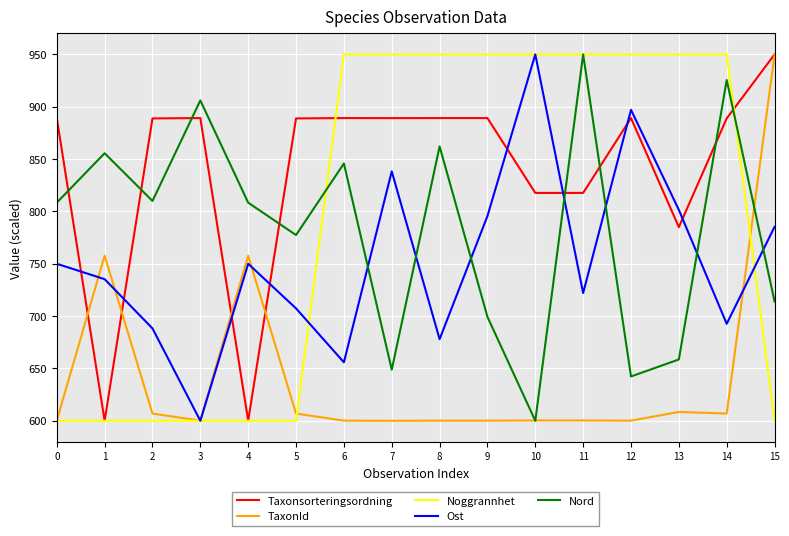

At which category does TaxonId reach its first local valley?

3